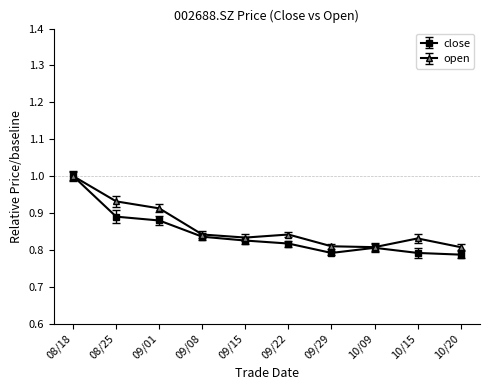

Which series has the largest total across all categories?

open